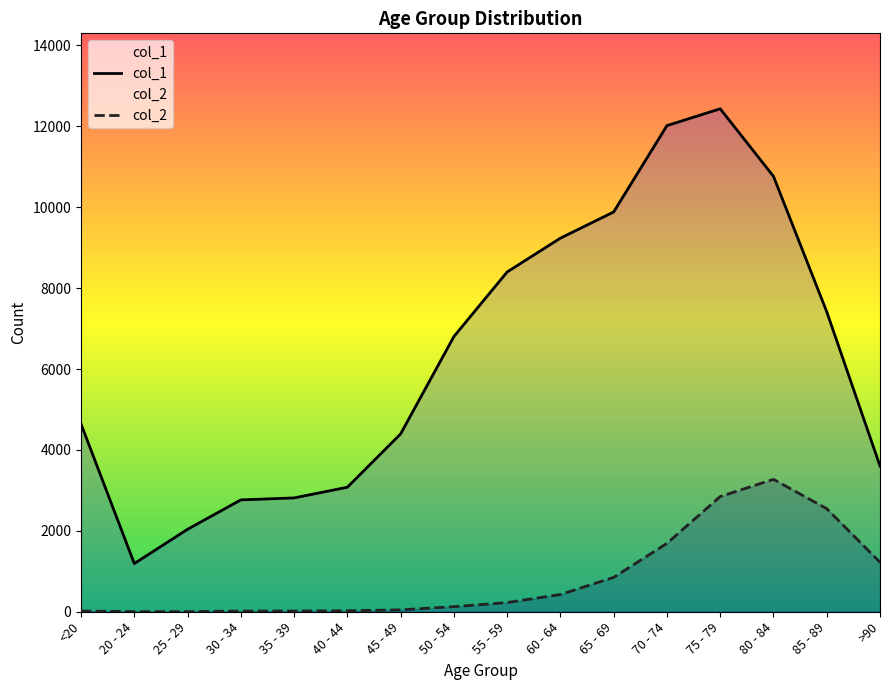

How many lines are shown in the chart?

2